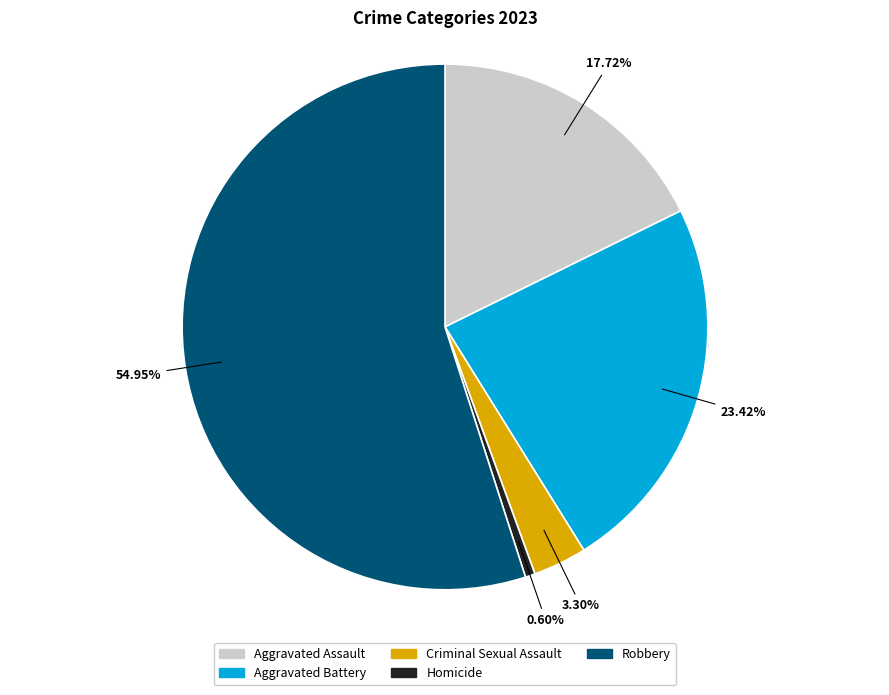

Is there any slice that represents more than half of the pie?

Yes